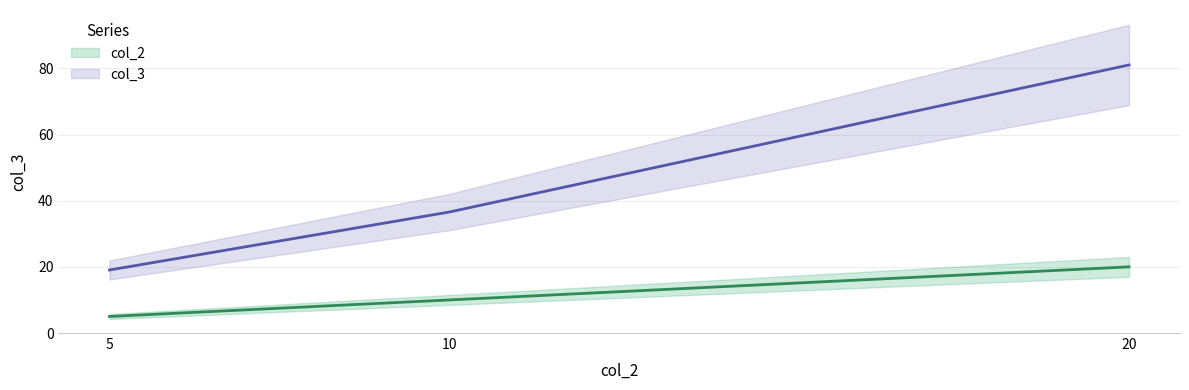

The col_3 series shows 81.1 at 20. True or false?

True